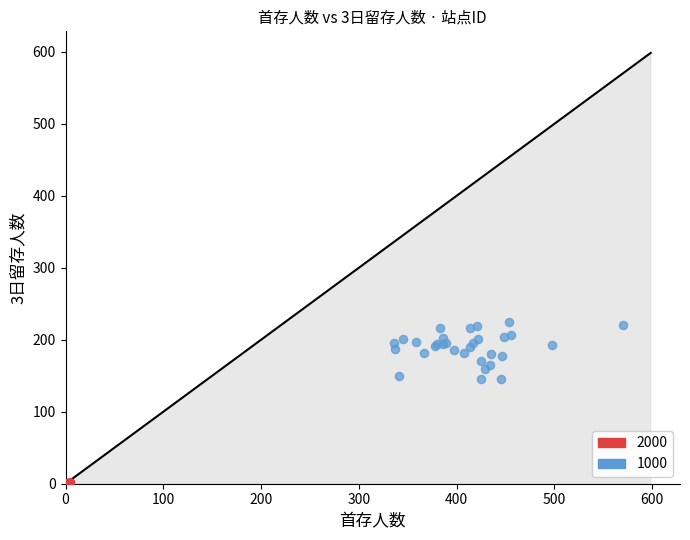

Which series has the largest Y range (max minus min)?

1000